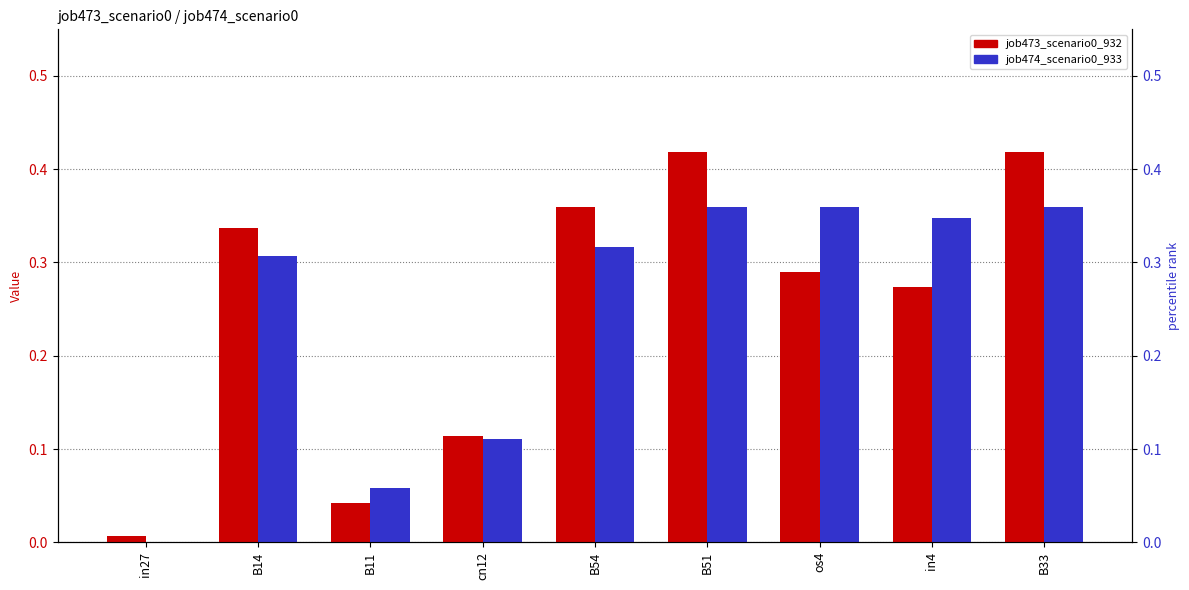

Which series has the largest total across all categories?

job473_scenario0_932